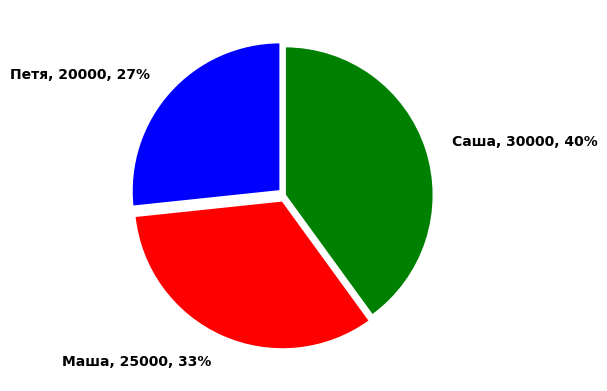

Which slice is the smallest?

Петя